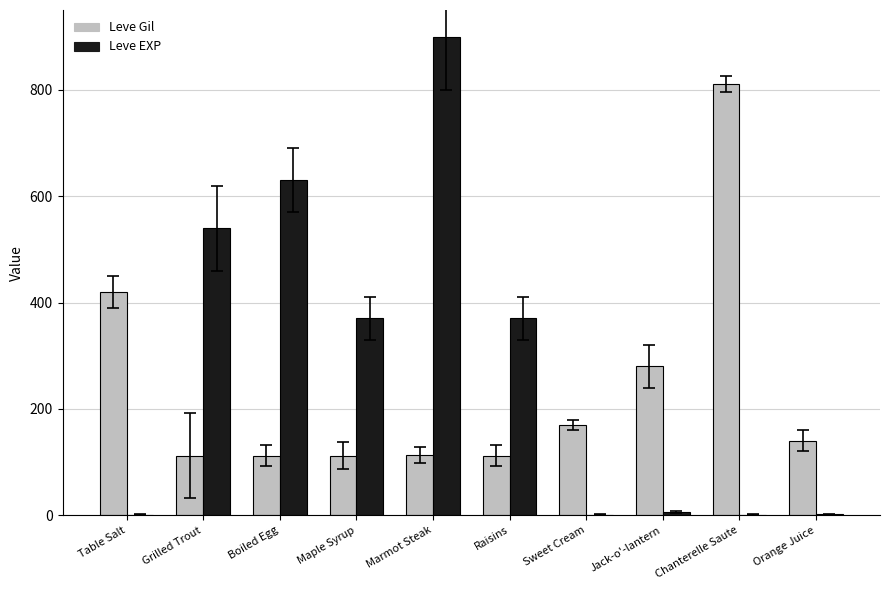

Which series has the largest total across all categories?

Leve EXP